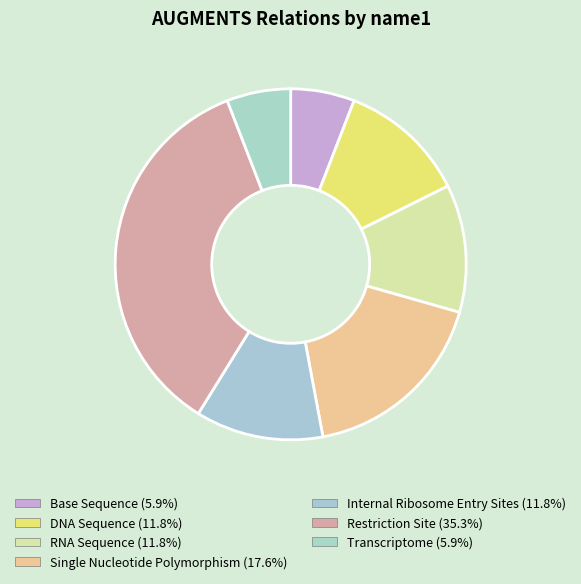

Between Base Sequence and DNA Sequence, which is larger?

DNA Sequence